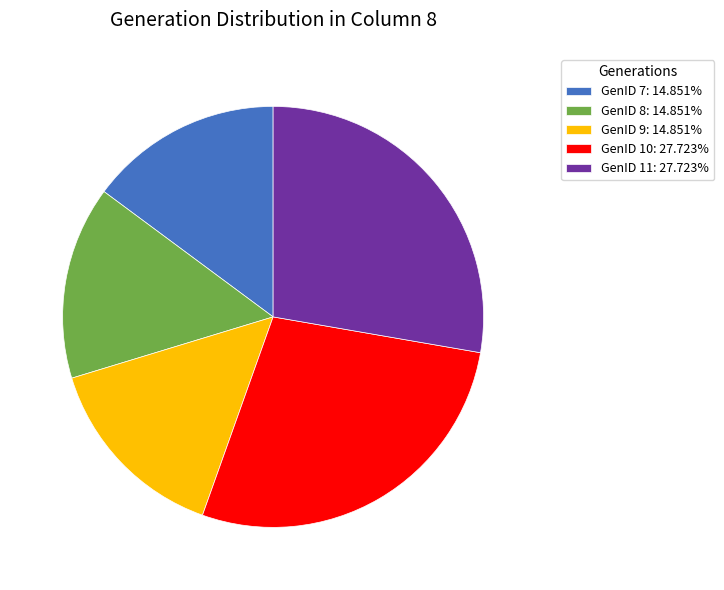

Count the number of slices in the pie.

5